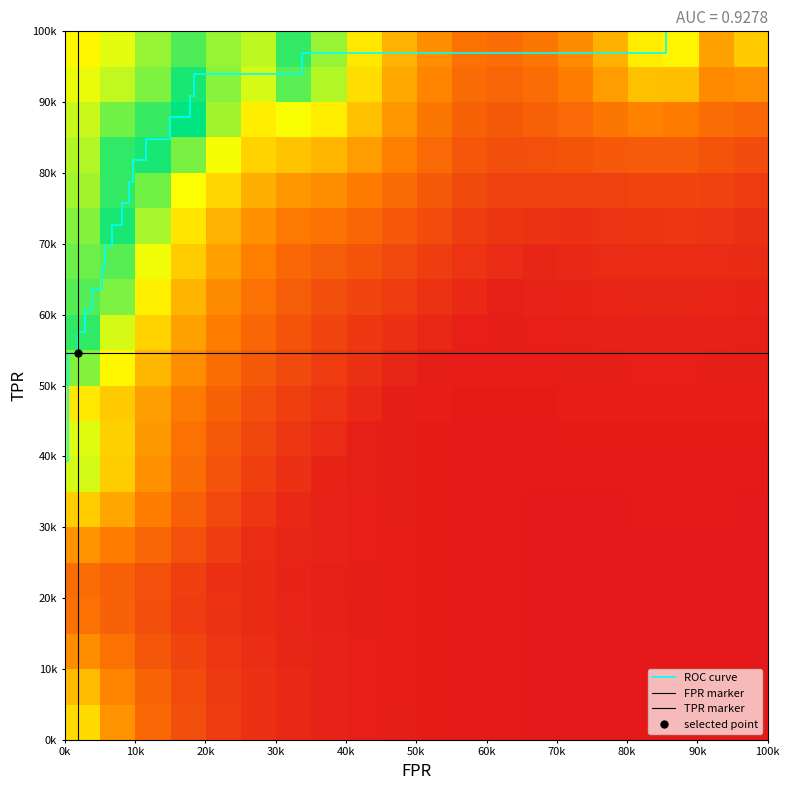

Between 7 and 13, which series saw the biggest shift?

tpr